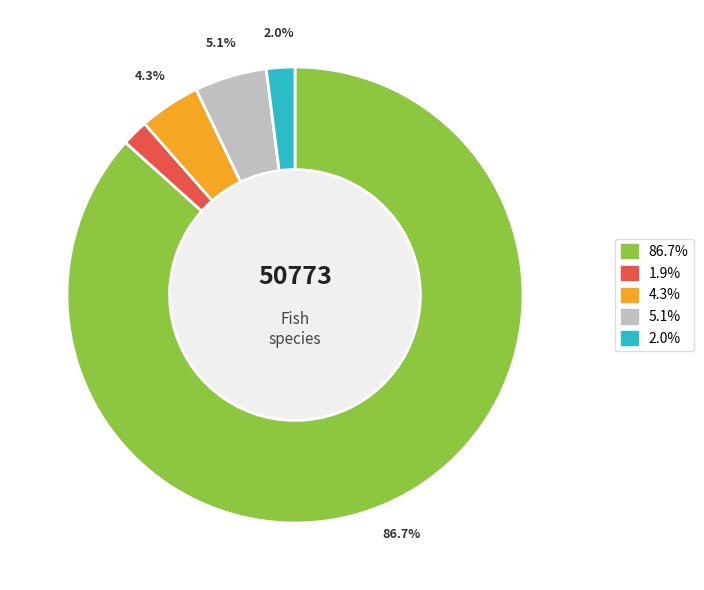

To the nearest percent, what is the average slice percentage?

20%